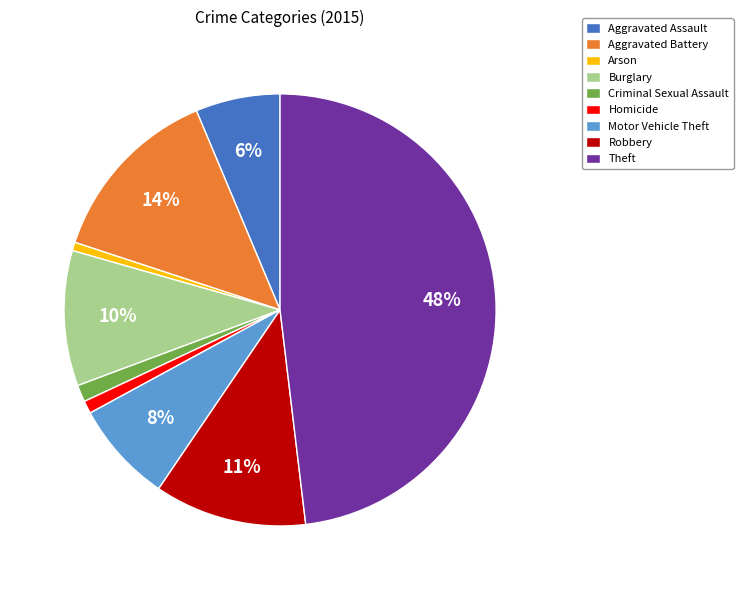

Is there any slice that represents more than half of the pie?

No